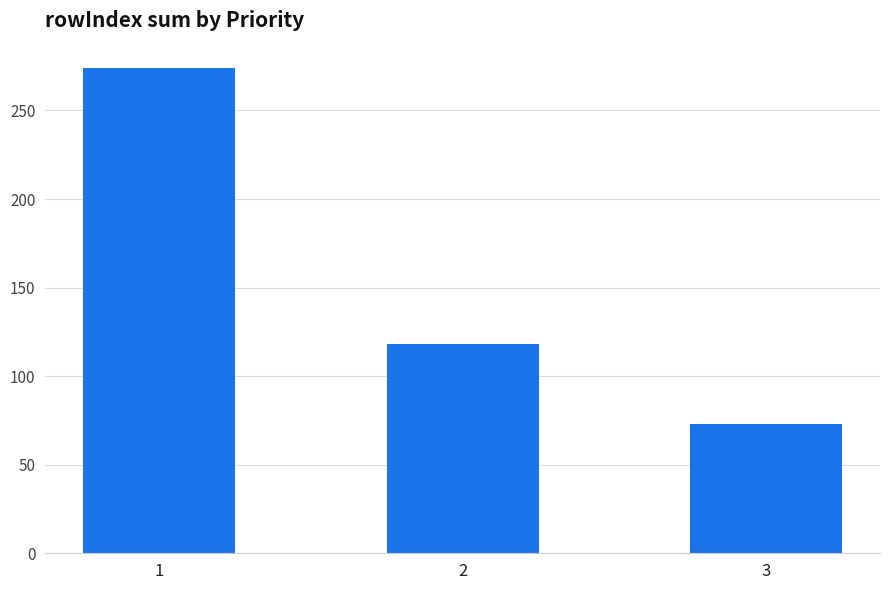

Reading left to right, what are all the values shown in this chart?

274	118	73